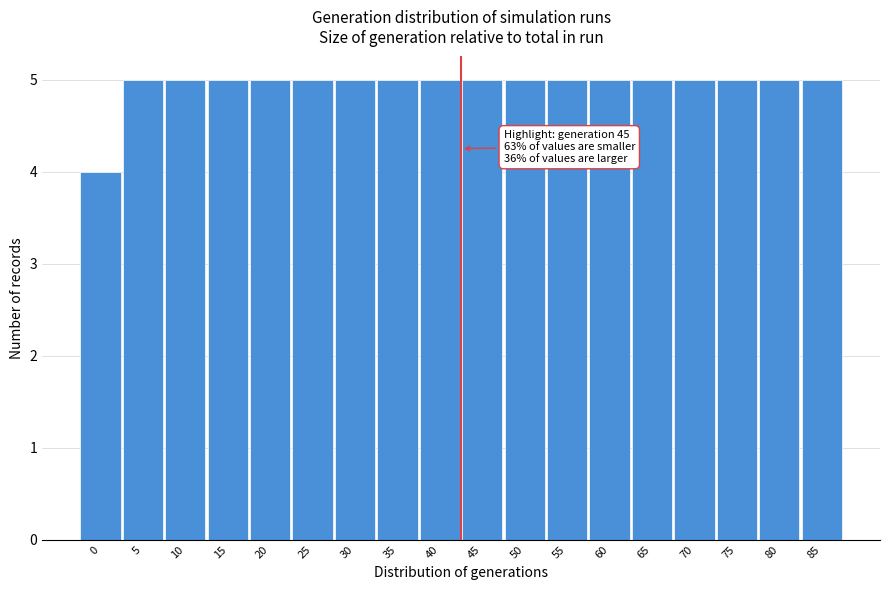

Reading right to left, list all the values displayed in this chart.

5	5	5	5	5	5	5	5	5	5	5	5	5	5	5	5	5	4